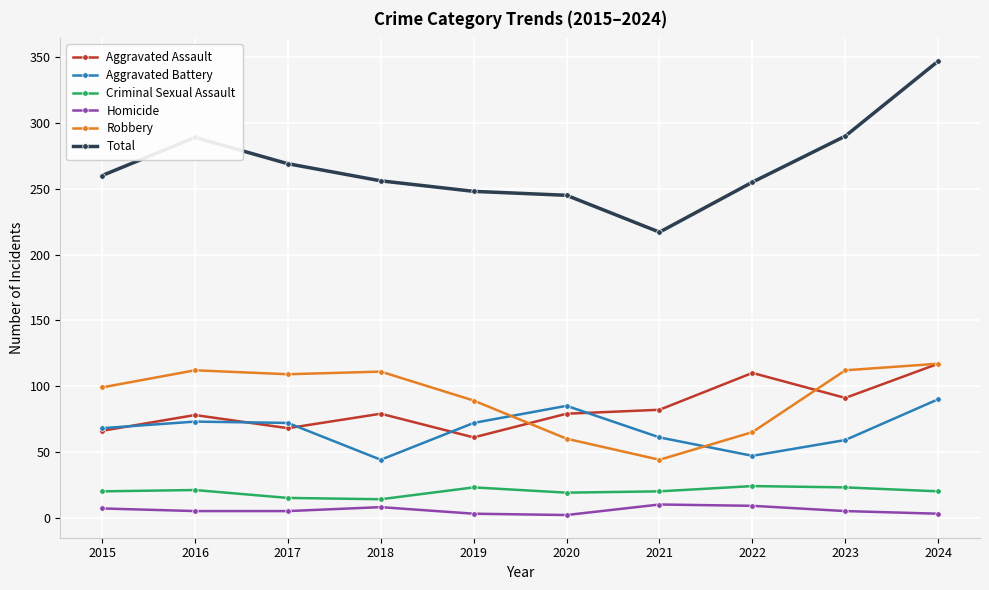

In Aggravated Assault, how many points are higher than both neighbors (excluding endpoints)?

3